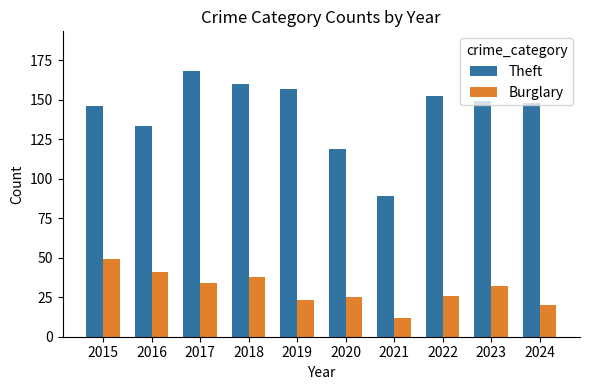

What is the maximum value shown in the chart?

168